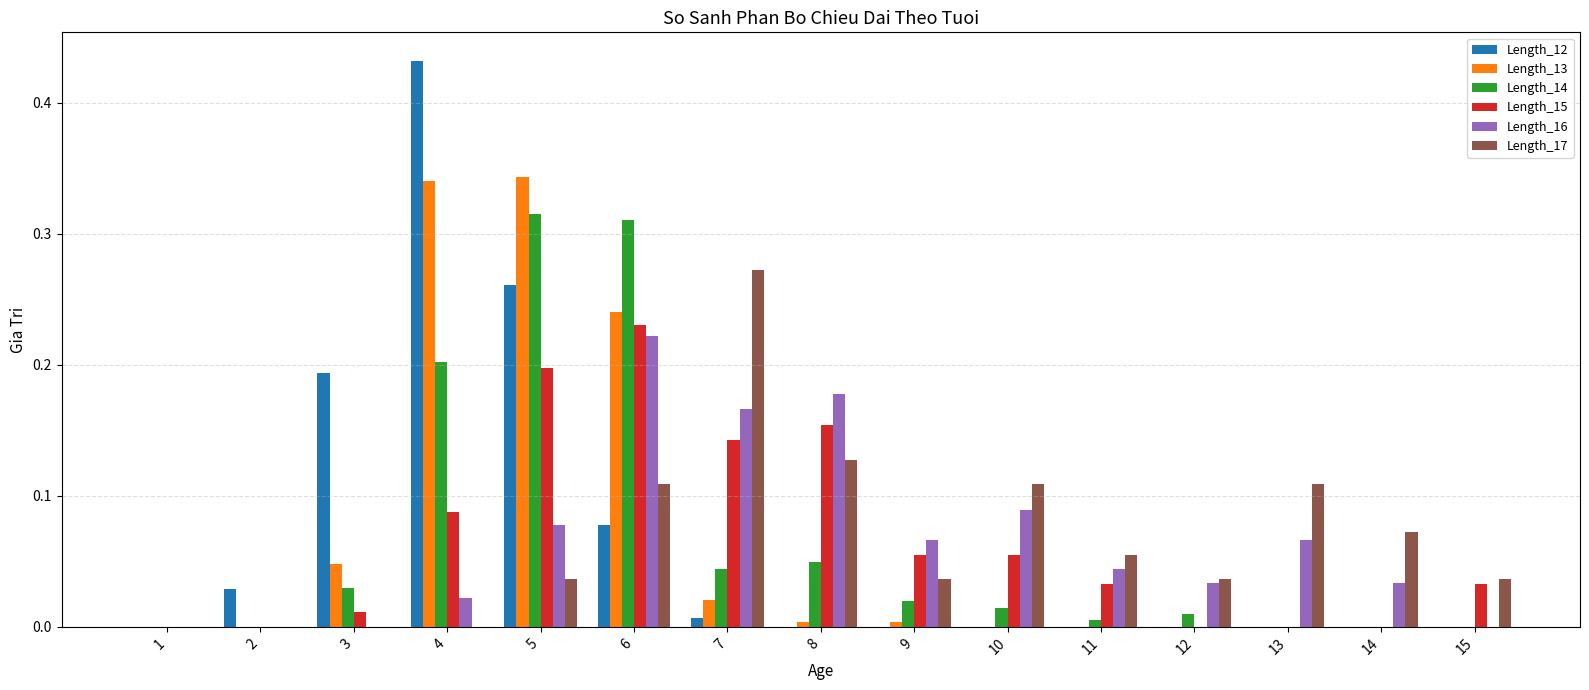

Count the Length_17 values in the range 0 to 1.

15